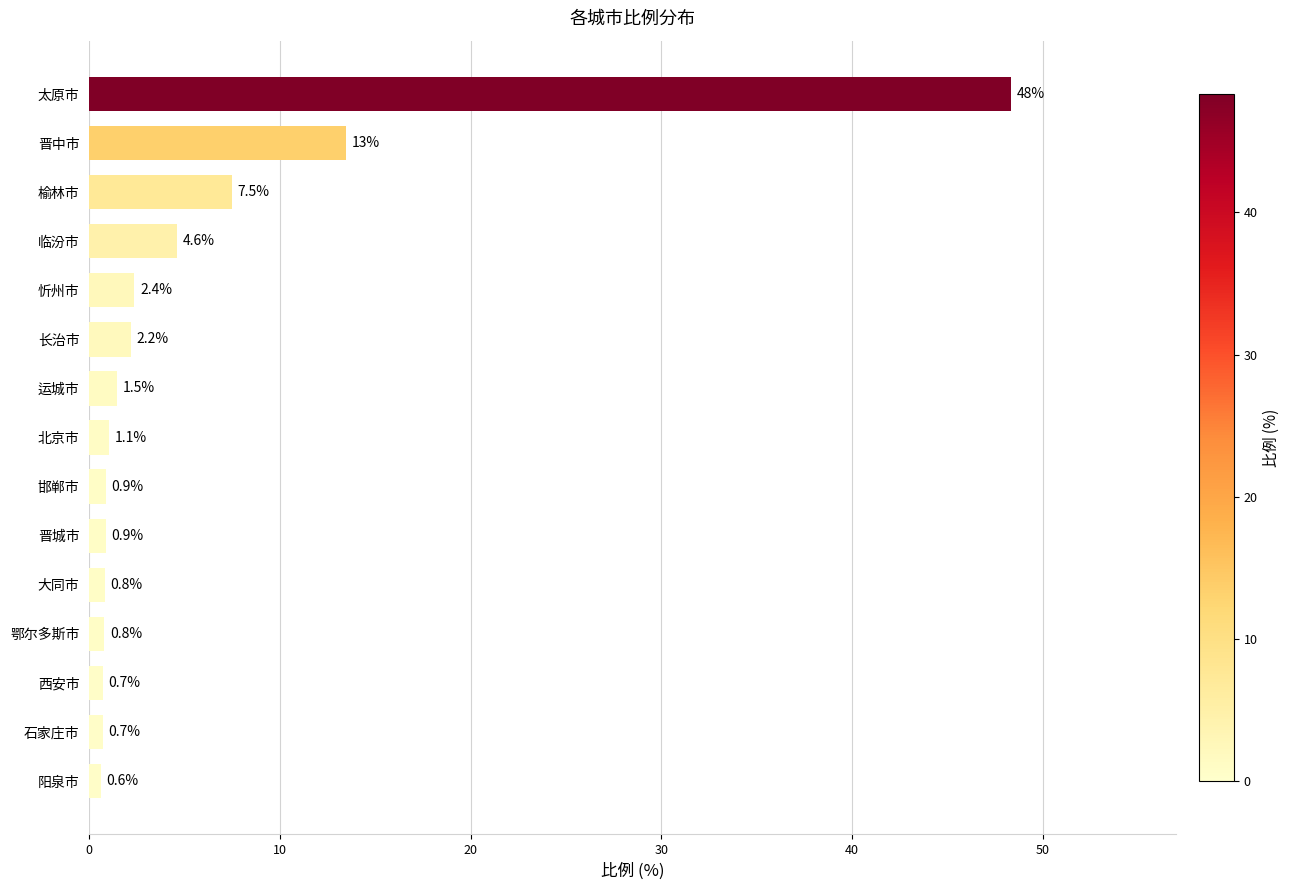

True or false: the data shows 71.6 at 太原市.

False